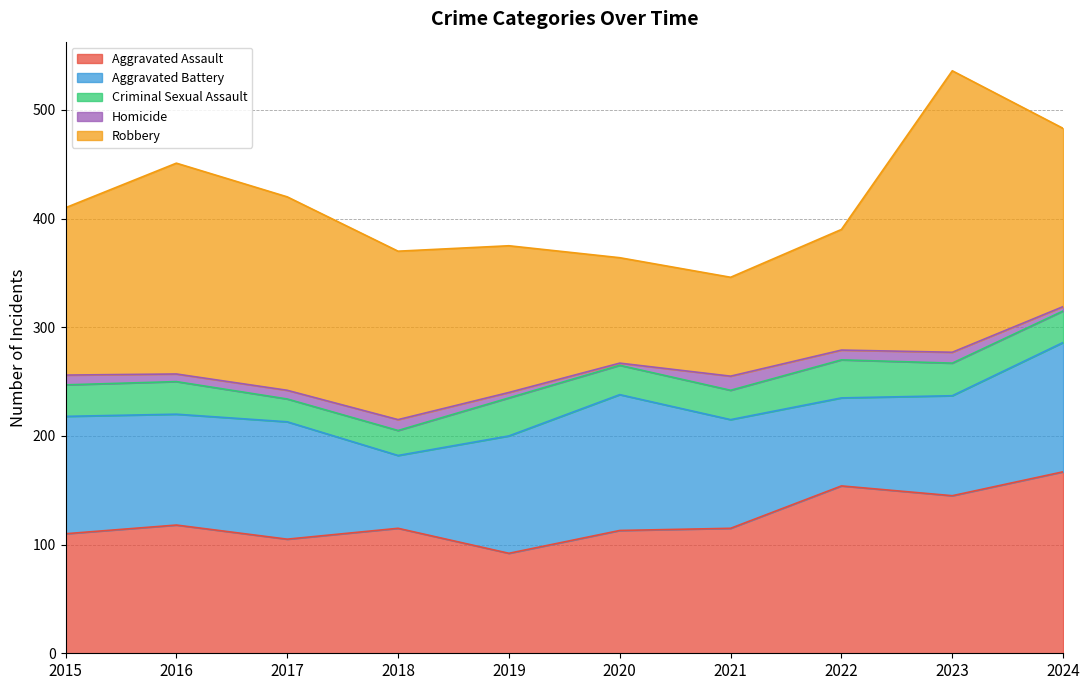

Where does the Criminal Sexual Assault series first go above 29?

2016